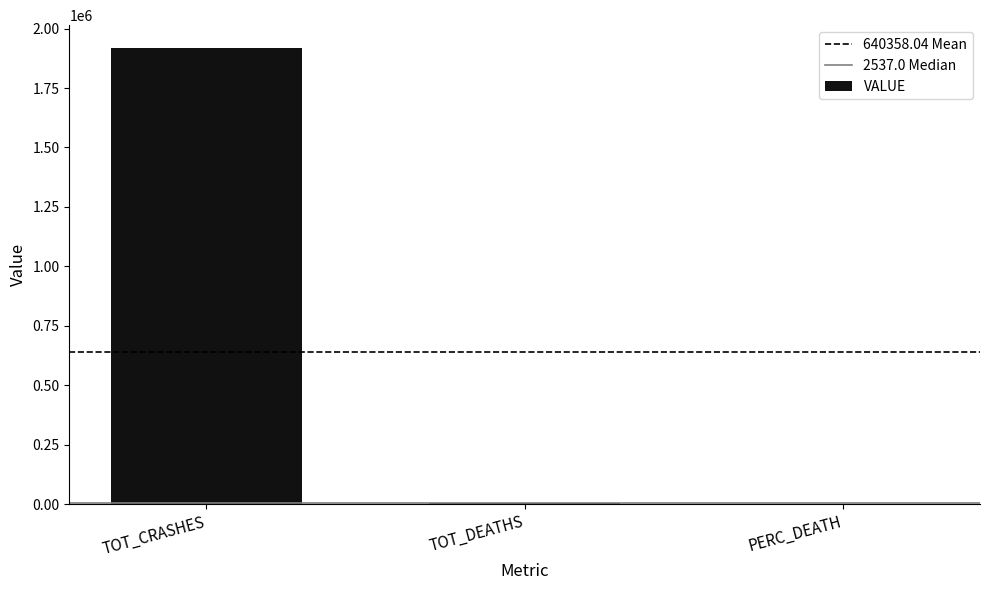

True or false: the data shows 1918537.0 at TOT_CRASHES.

True